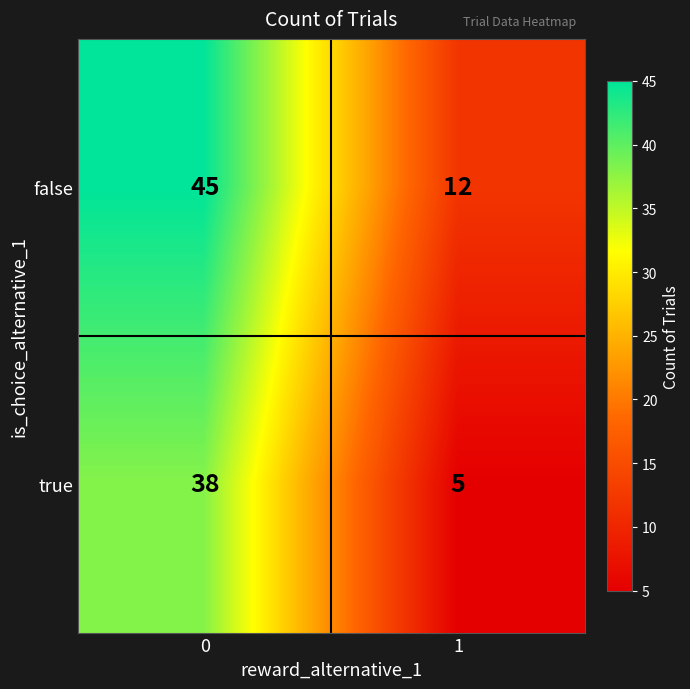

What is the difference between the maximum and minimum values in the true series?

33